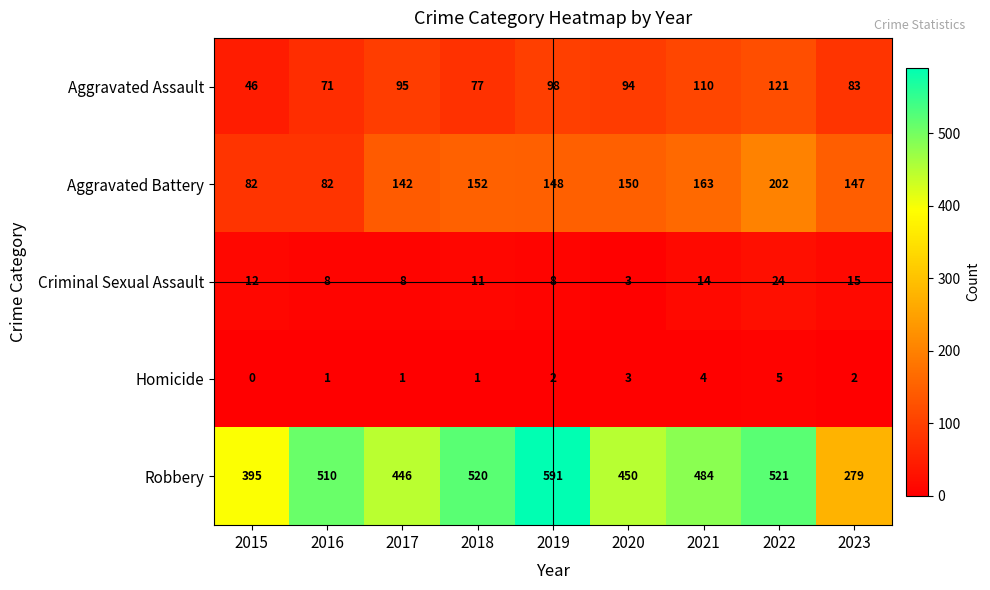

Rank the series by their maximum value, from lowest to highest.

Homicide, Criminal Sexual Assault, Aggravated Assault, Aggravated Battery, Robbery